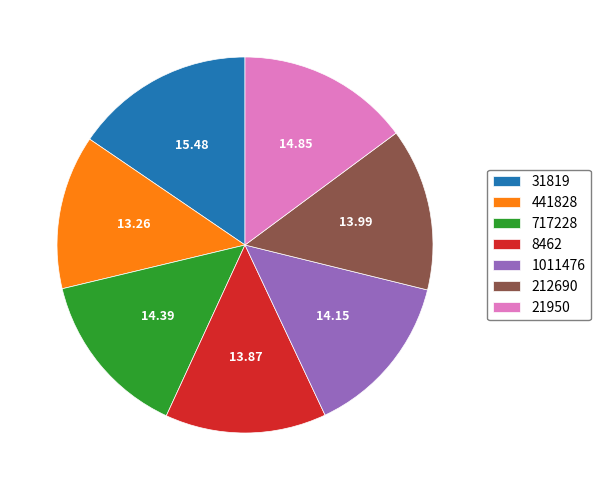

Which slice is the largest?

31819